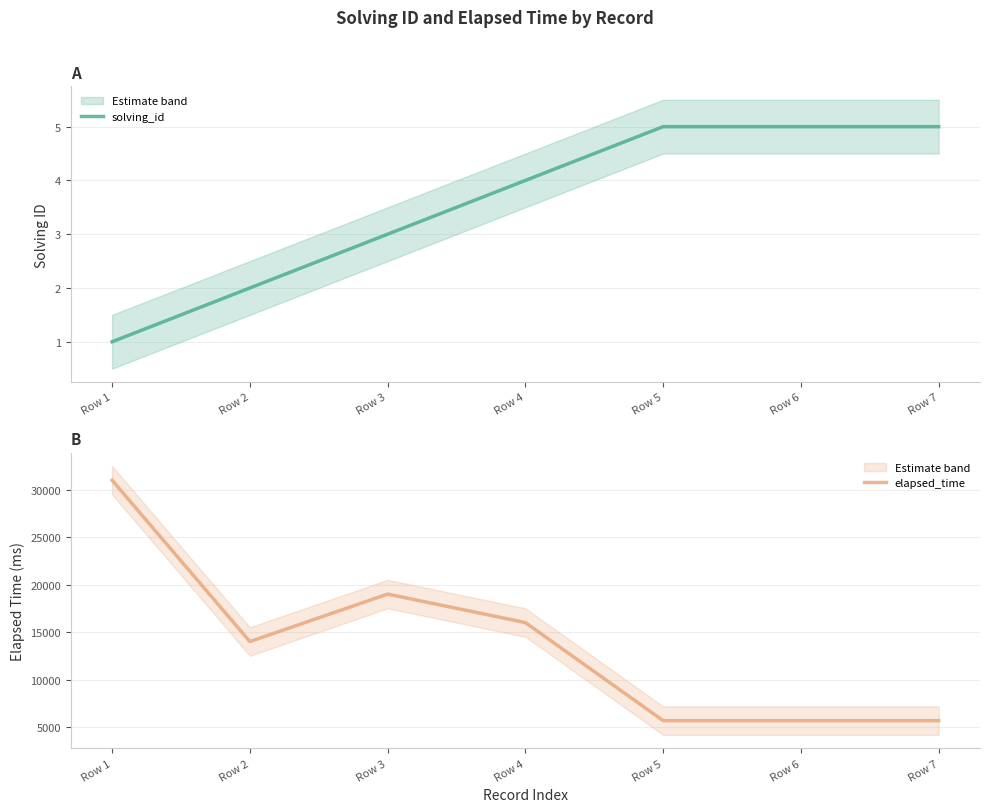

What is the sum of all solving_id values?

25